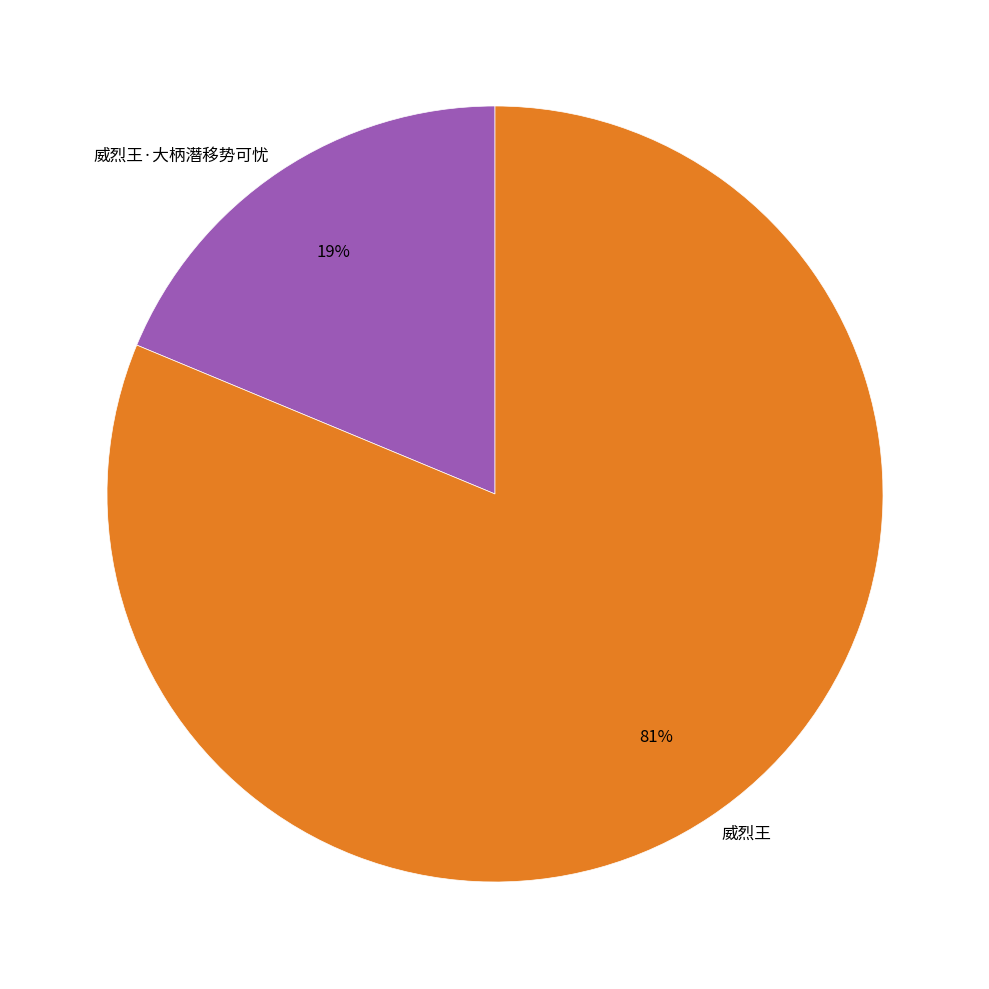

Count the number of slices in the pie.

2